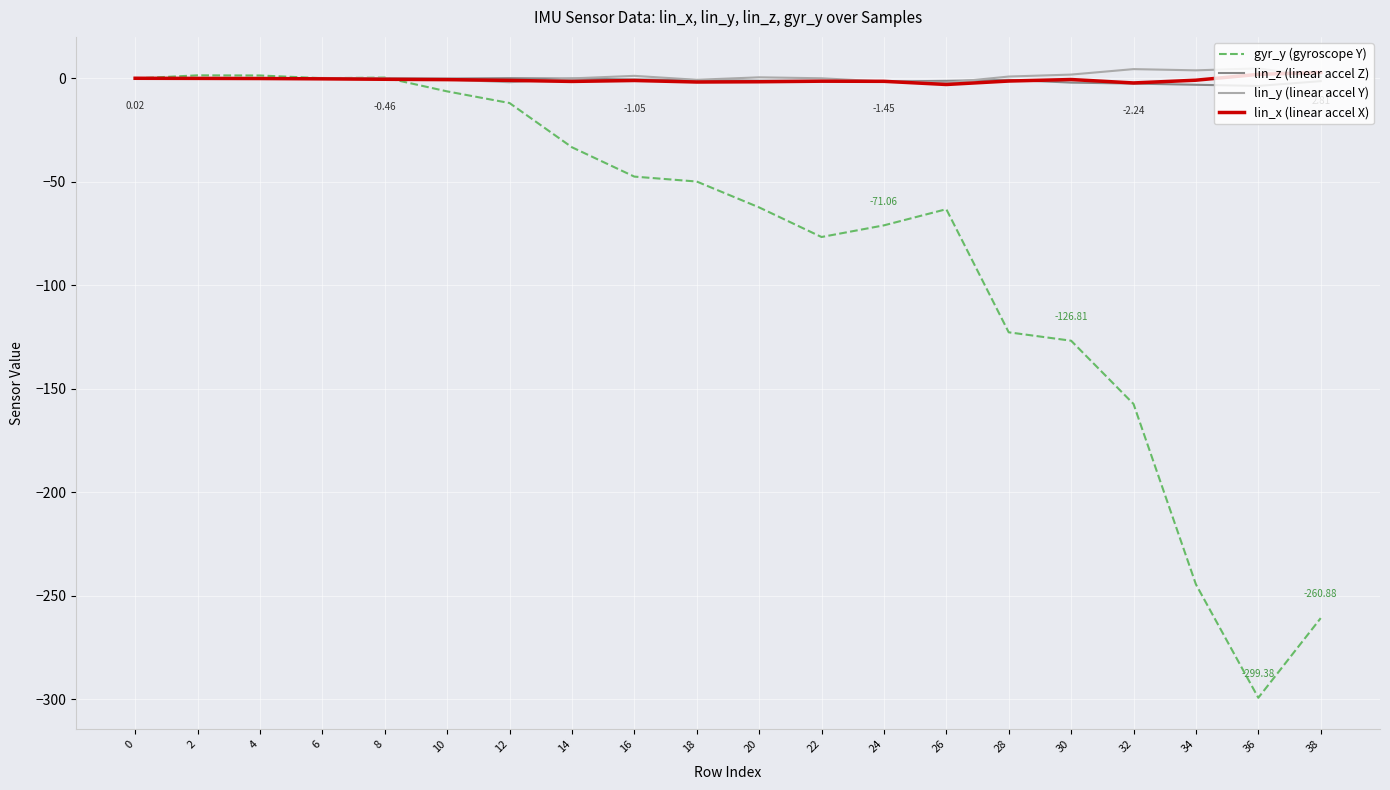

What is the spread (max minus min) of values at 16?

48.7